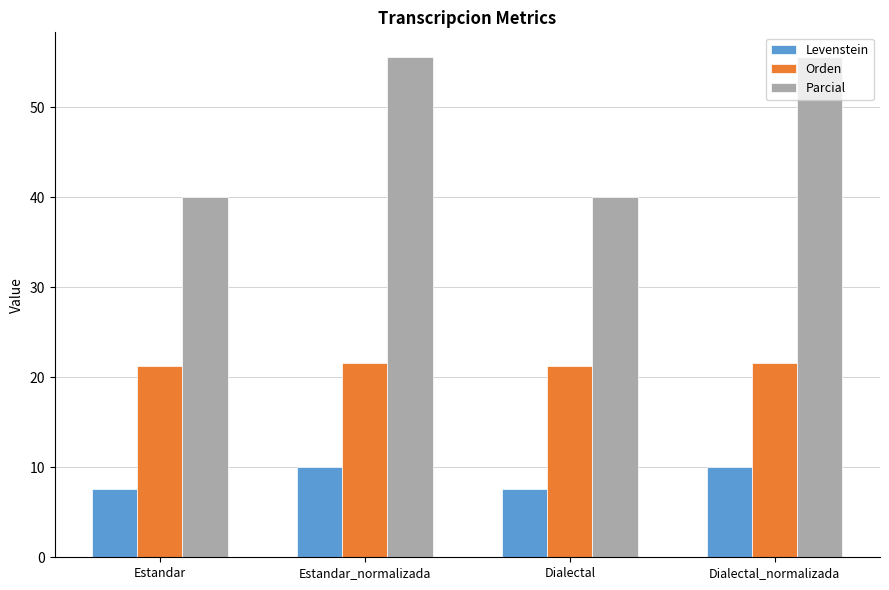

Are the bars grouped side by side (vs. stacked)?

Yes